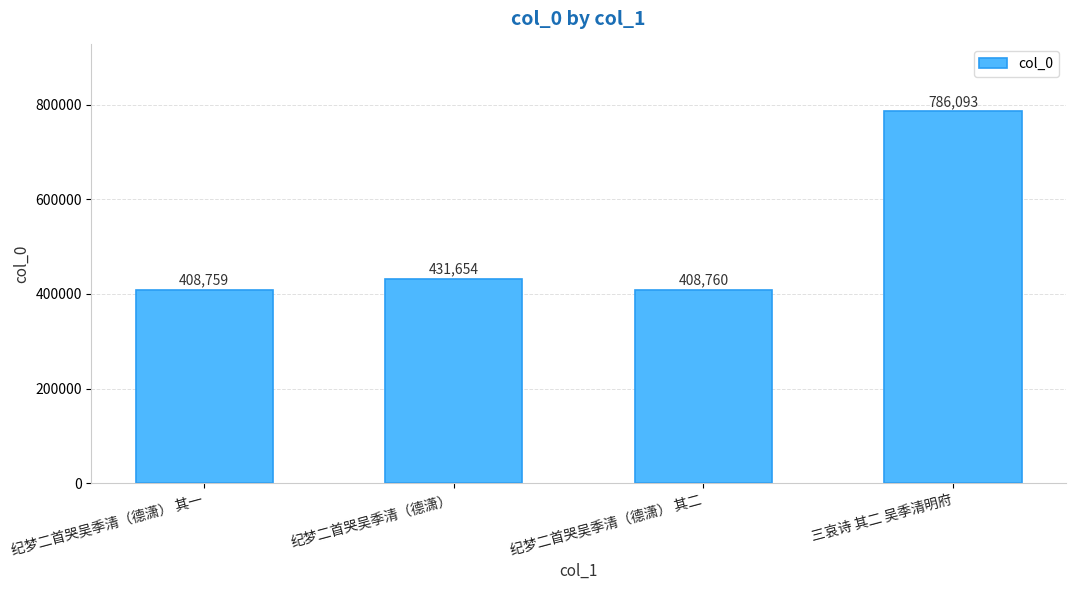

Reading left to right, list all the values displayed in this chart.

408759	431654	408760	786093